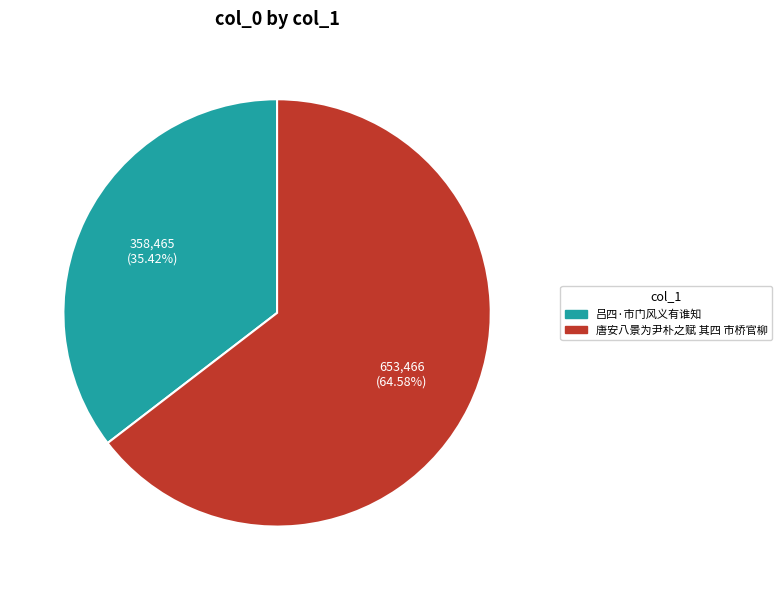

To the nearest percent, what is the average slice percentage?

50%